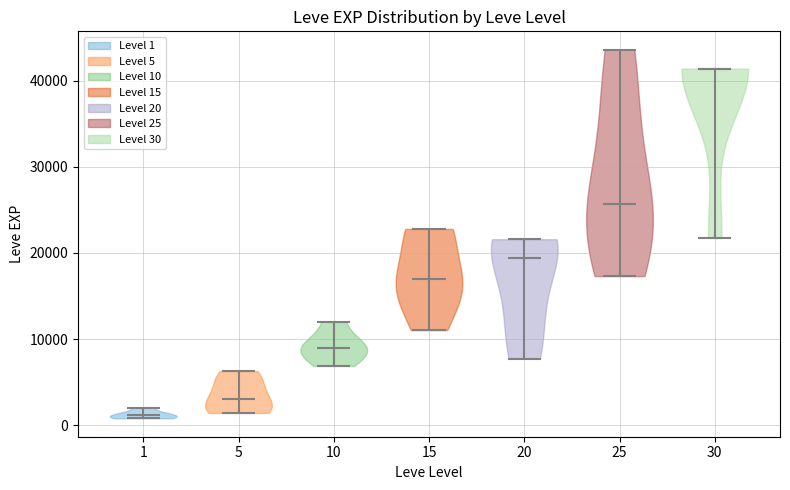

Reading left to right, read every violin against the y-axis: where its median line is, and the lowest and highest points it reaches. The values are not printed on the chart, so give them approximately, as read against the axis.

1: median line 1000, lowest point 1000, highest point 2000
5: median line 3000, lowest point 1000, highest point 6000
10: median line 9000, lowest point 7000, highest point 12000
15: median line 17000, lowest point 11000, highest point 23000
20: median line 19000, lowest point 8000, highest point 22000
25: median line 26000, lowest point 17000, highest point 44000
30: median line 41000, lowest point 22000, highest point 41000